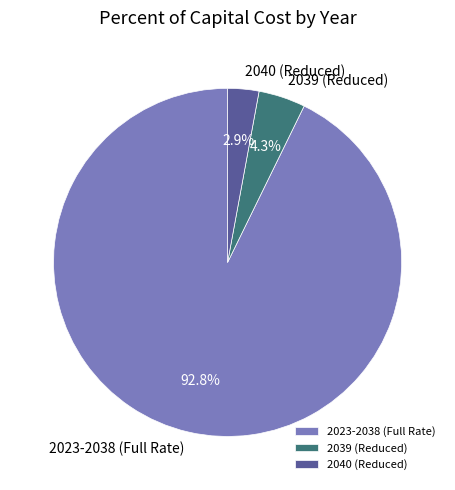

What percentage is NOT represented by 2023-2038 (Full Rate)?

7.2%